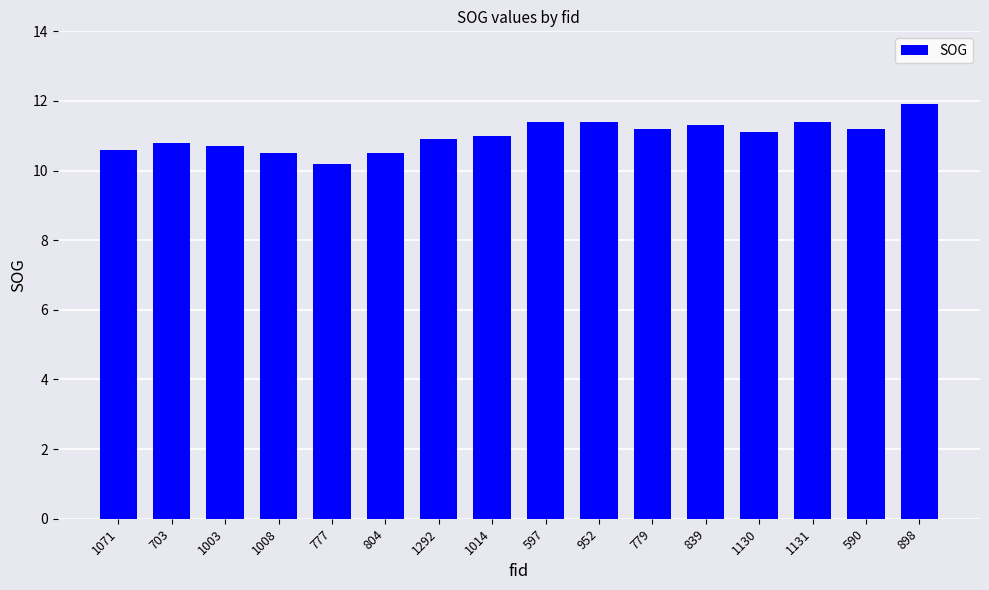

What is the value of the 1st bar from the left?

10.6